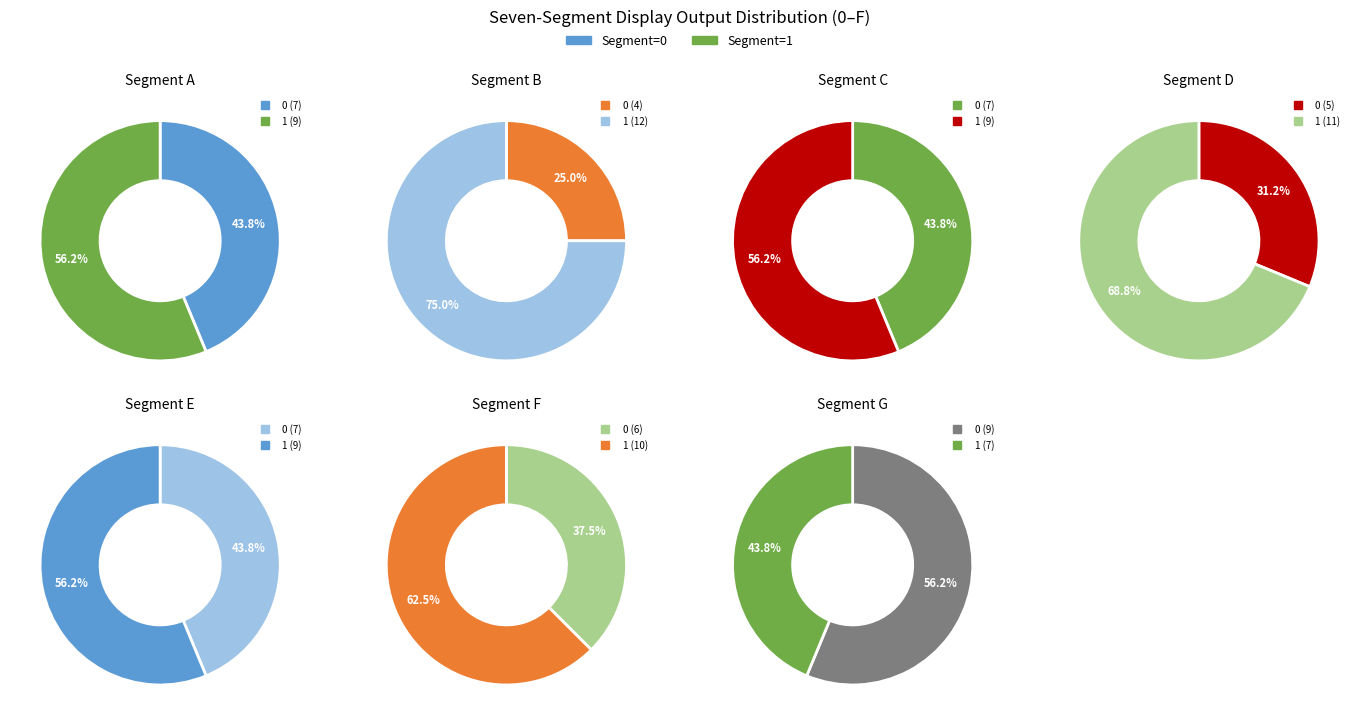

Is b the majority of the pie?

No